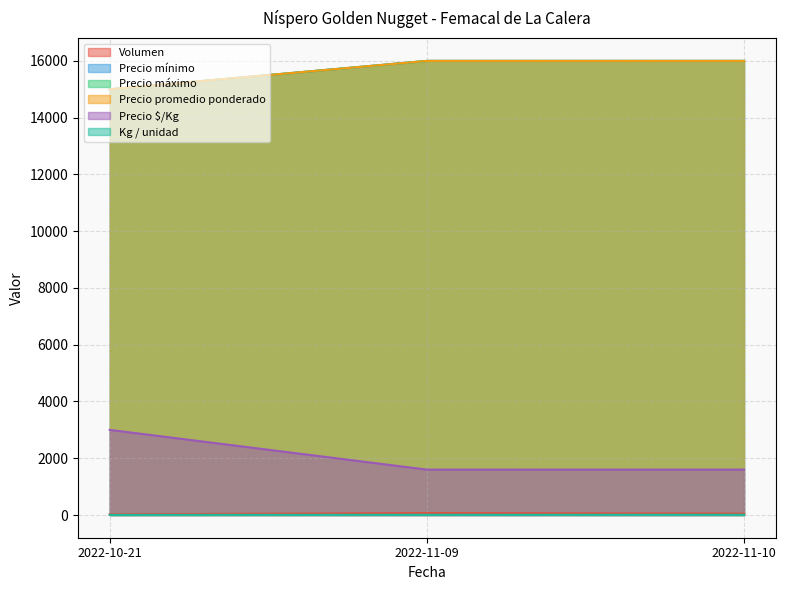

How many data points in Precio mínimo are above 1600?

1